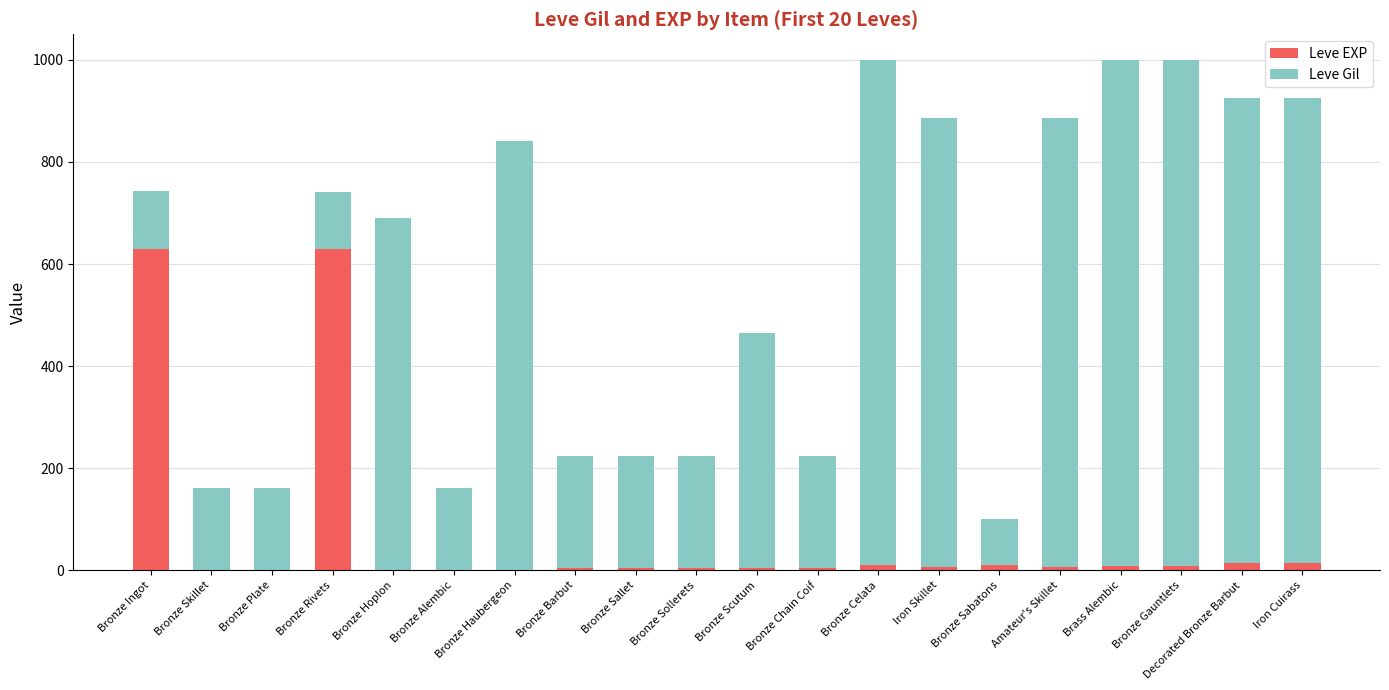

How many distinct data groups are displayed?

2